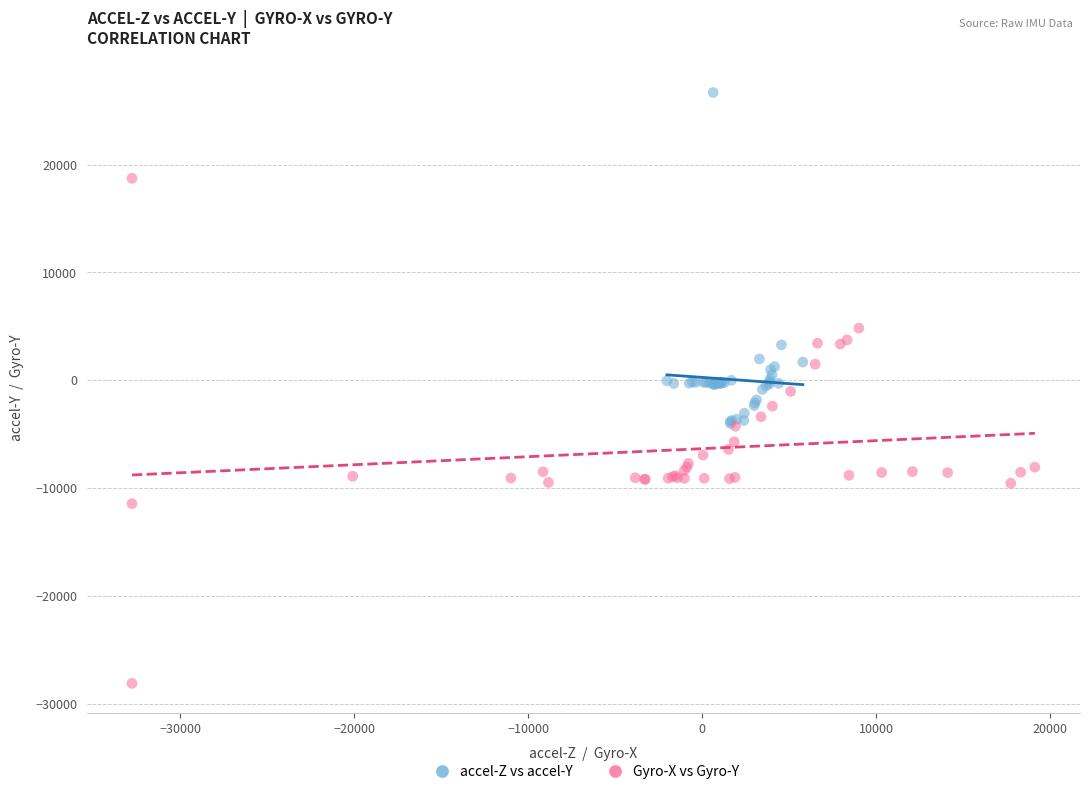

Which series has the largest Y range (max minus min)?

Gyro-X vs Gyro-Y